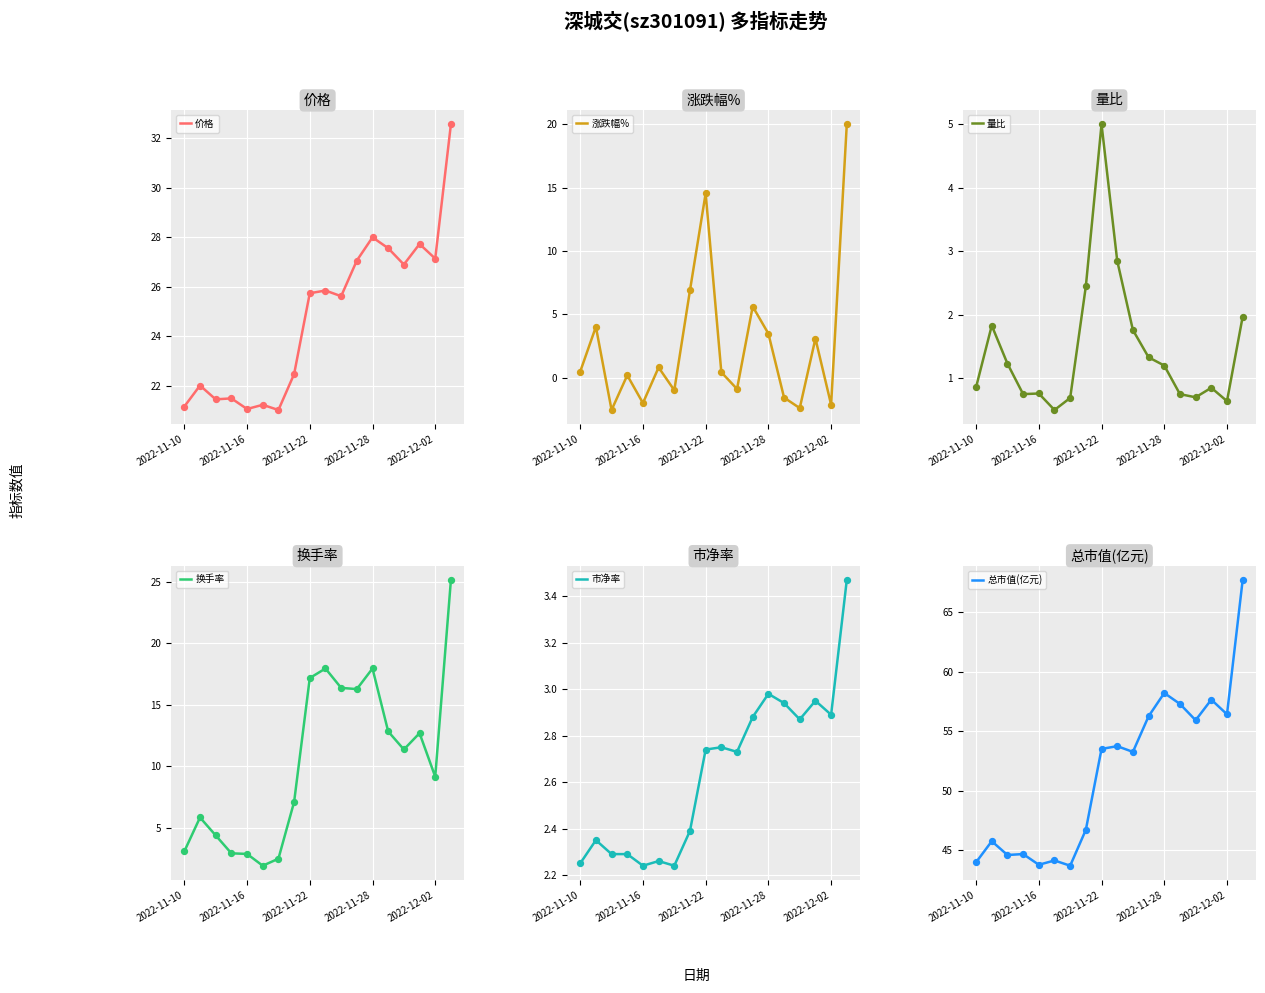

Is the value of 涨跌幅% at 9 greater than the value of 总市值(亿元) at 11?

No